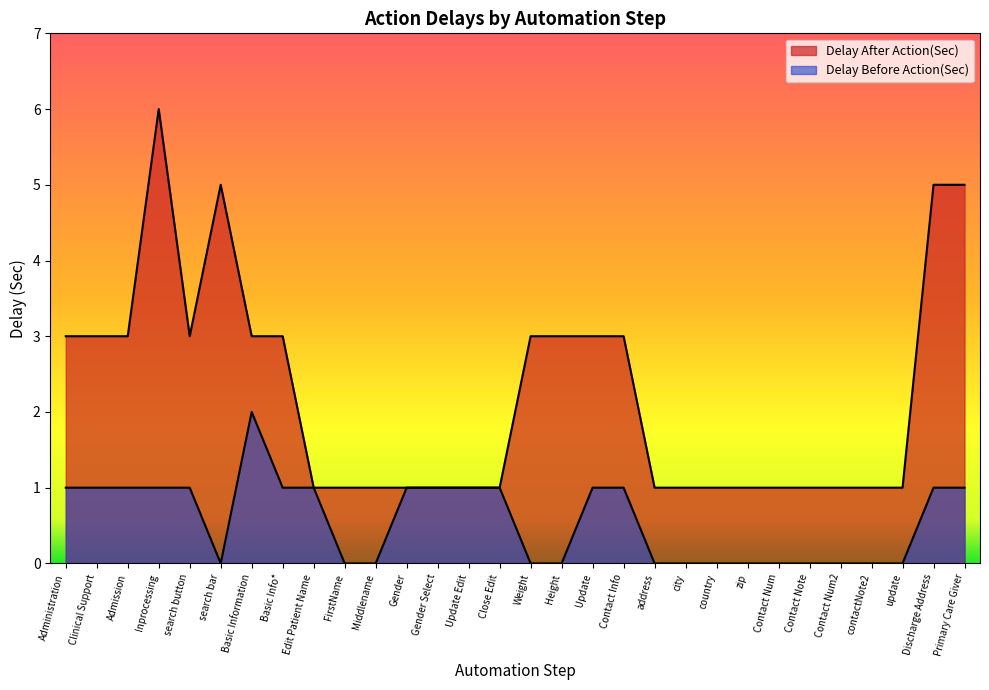

Which category has the highest value in the Delay Before Action(Sec) series?

Basic Information